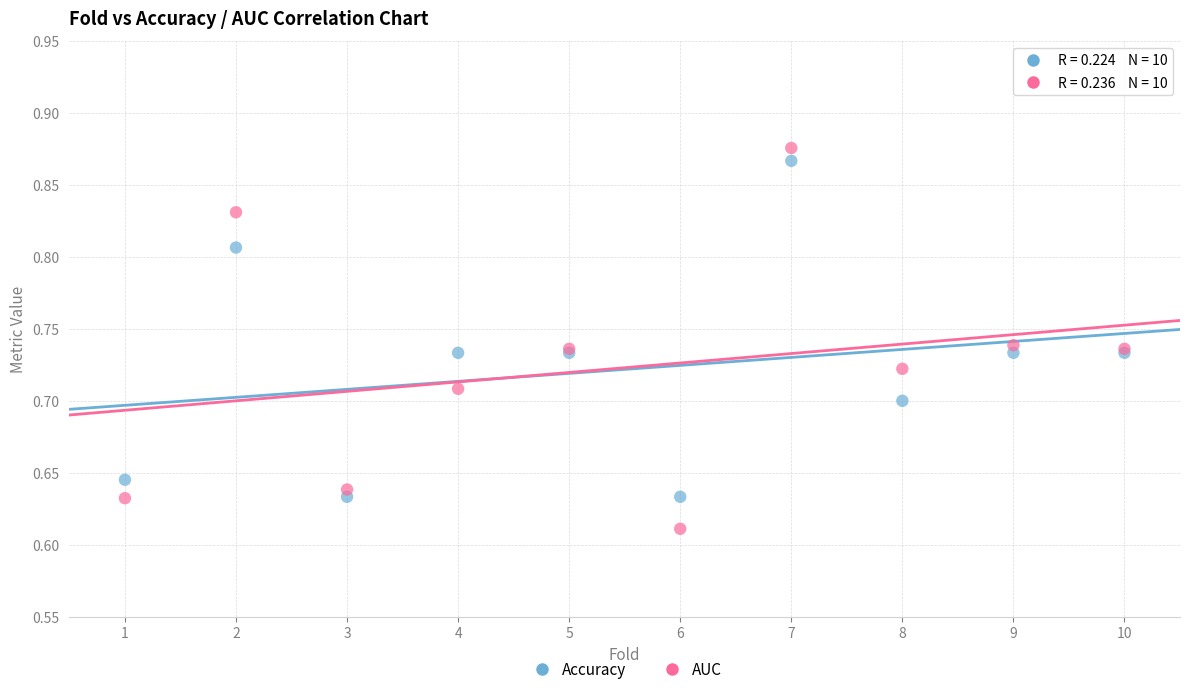

Which series contains the lowest Y value?

AUC